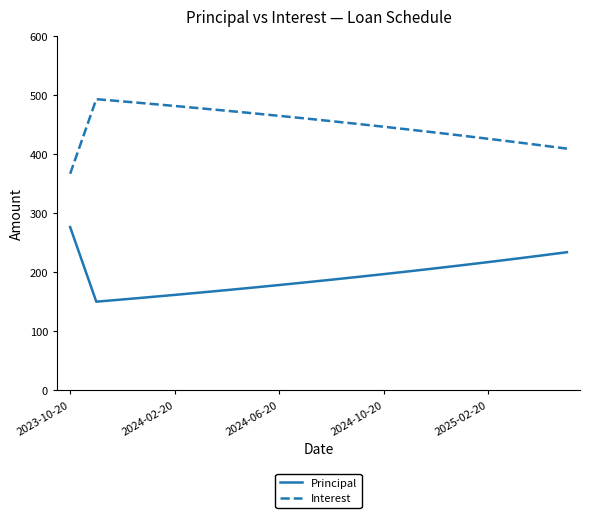

In Principal, how many points are lower than both neighbors (excluding endpoints)?

1